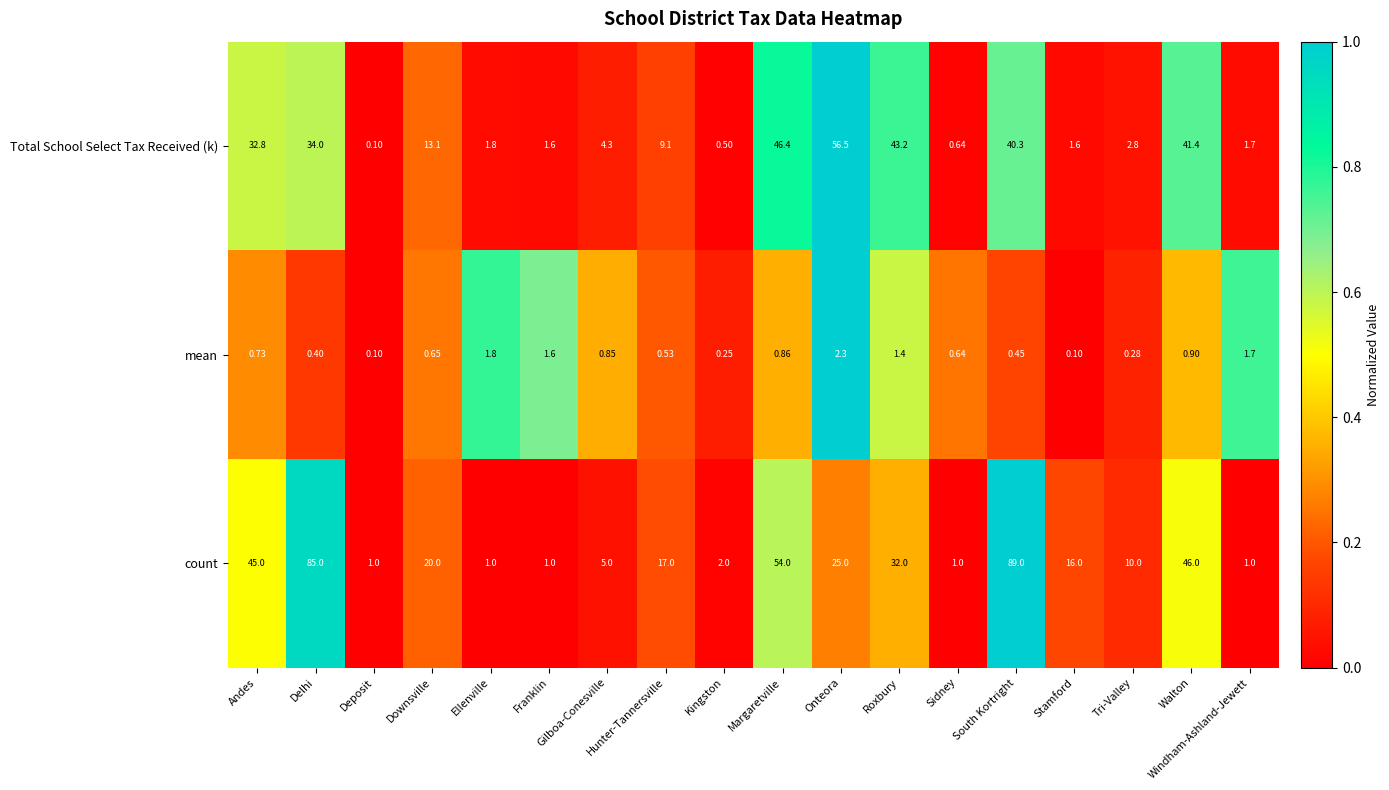

Where does the Total School Select Tax Received (k) series first go above 9?

Andes